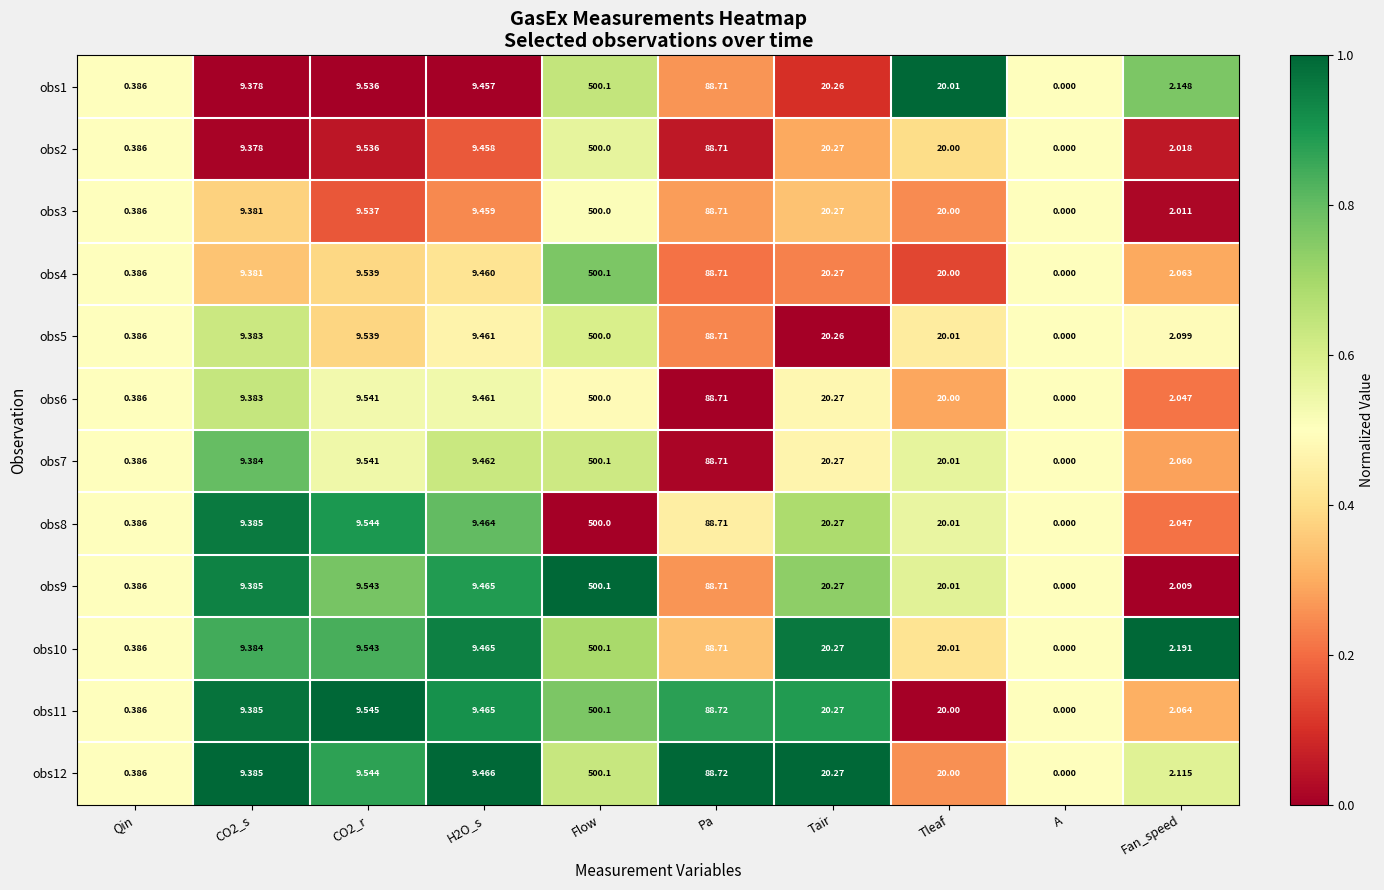

At which label is obs2 closest to 250?

Pa